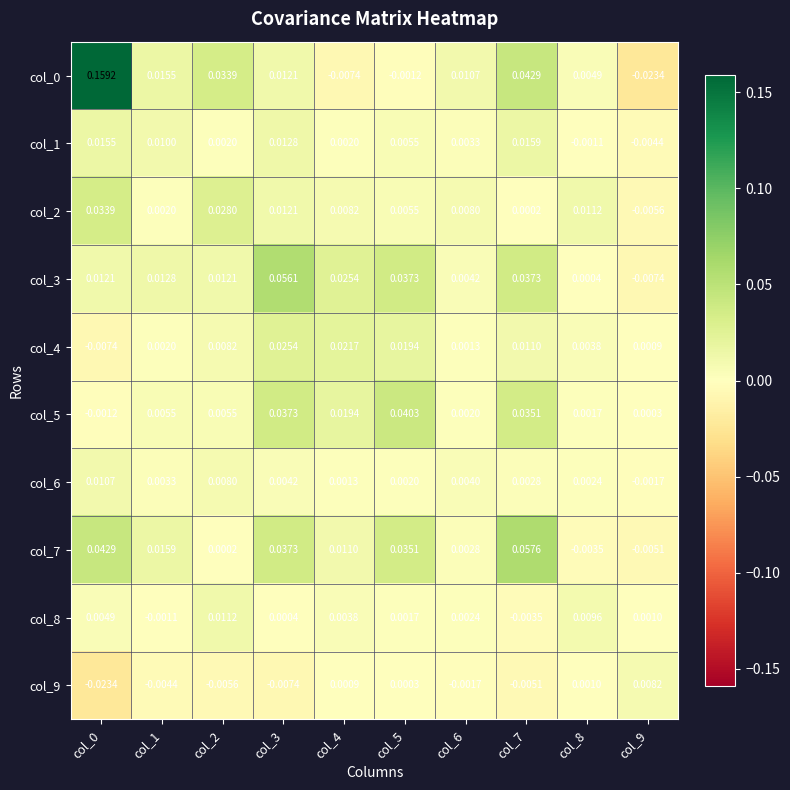

Which category has the lowest value across all series?

col_9